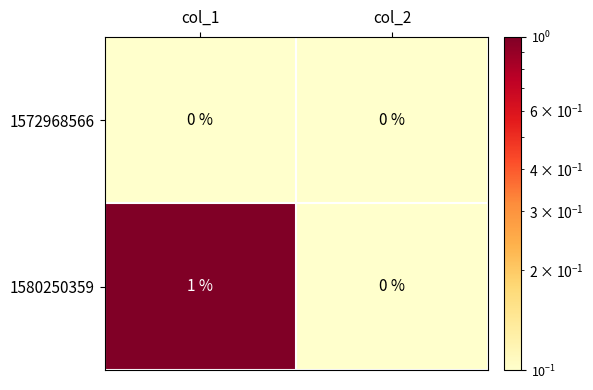

Which series changed the most between col_1 and col_2?

1580250359